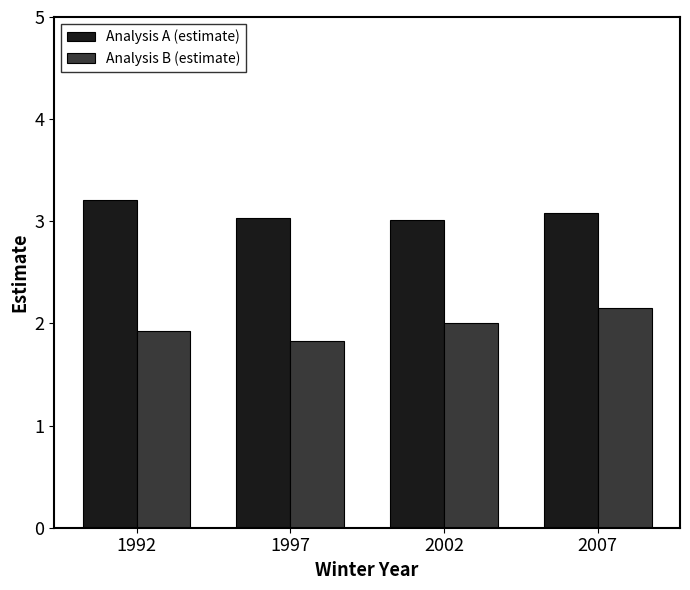

Reading left to right, extract all data points from this chart.

Analysis A (estimate): 1992=3.2	1997=3.0	2002=3.0	2007=3.1
Analysis B (estimate): 1992=1.9	1997=1.8	2002=2.0	2007=2.2